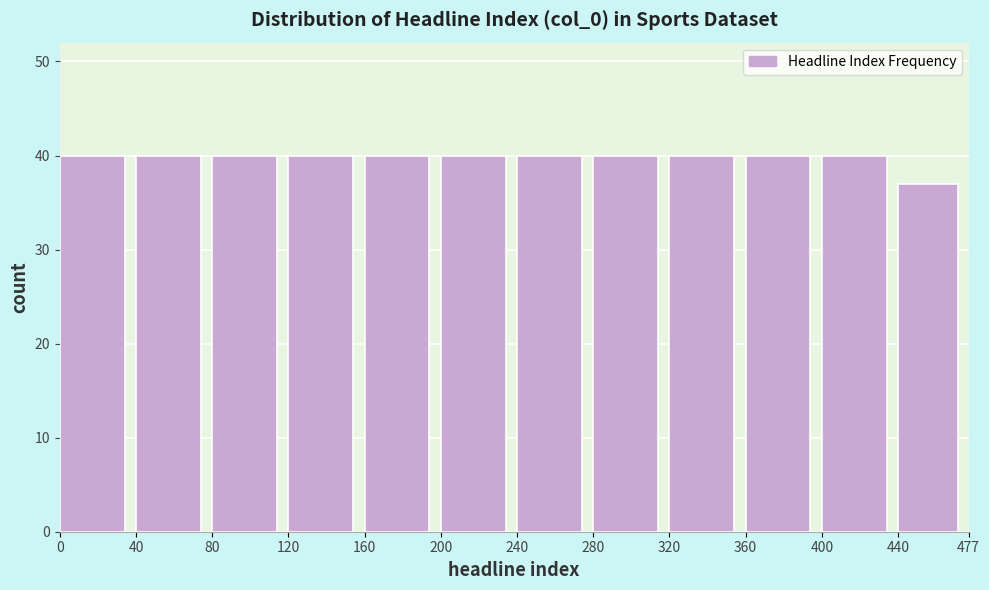

Reading left to right, what are all the values shown in this chart?

0=40	40=40	80=40	120=40	160=40	200=40	240=40	280=40	320=40	360=40	400=40	440=37